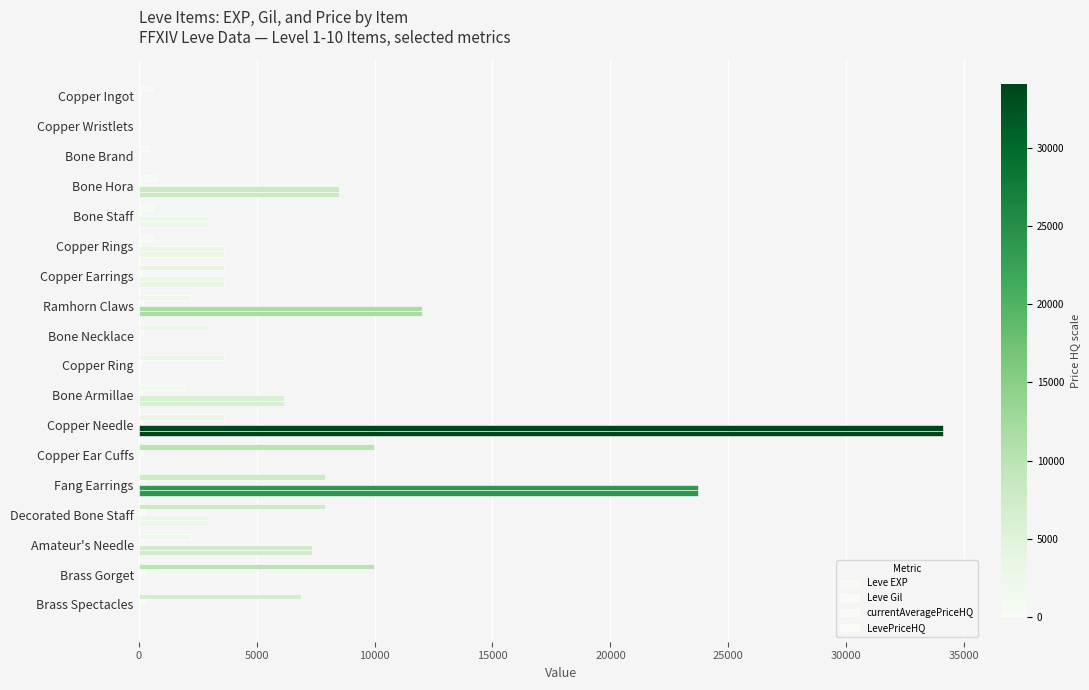

Count the number of categories in the chart.

18